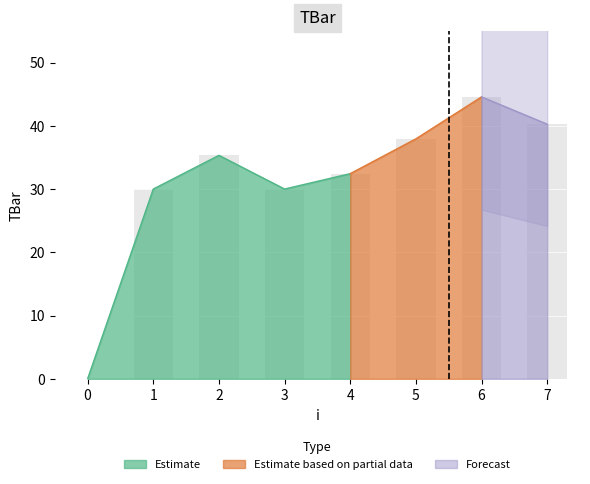

What is the average value?

31.3